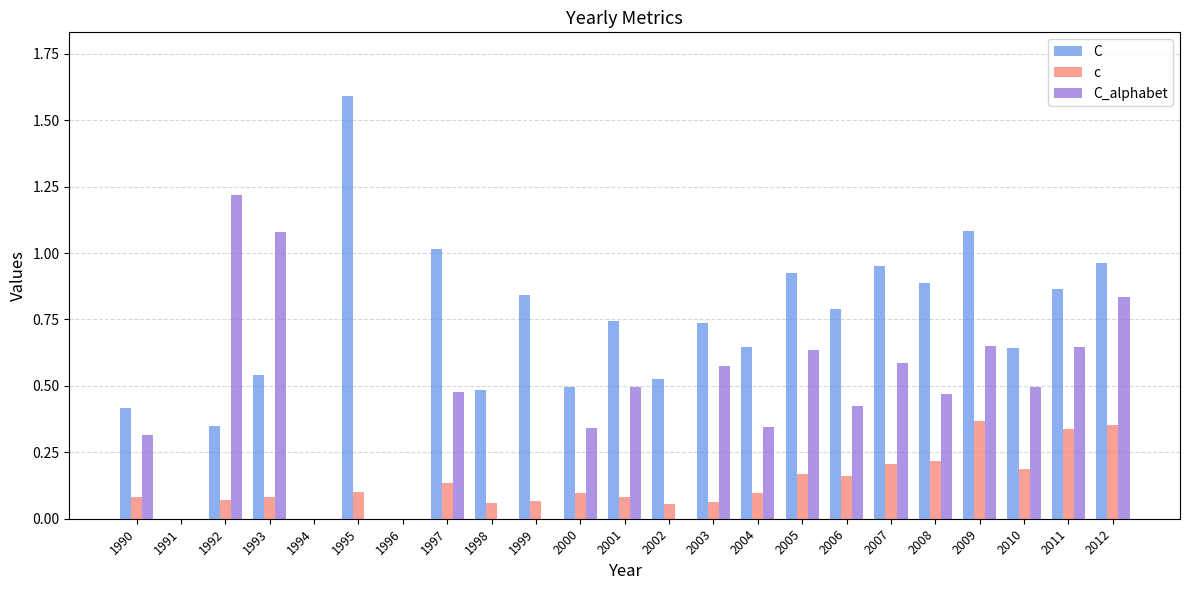

Between 2010 and 2012, which series saw the biggest shift?

C_alphabet